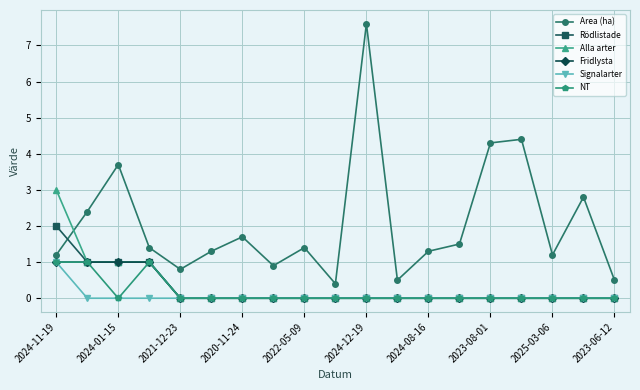

True or false: NT and Area (ha) cross at least once.

False